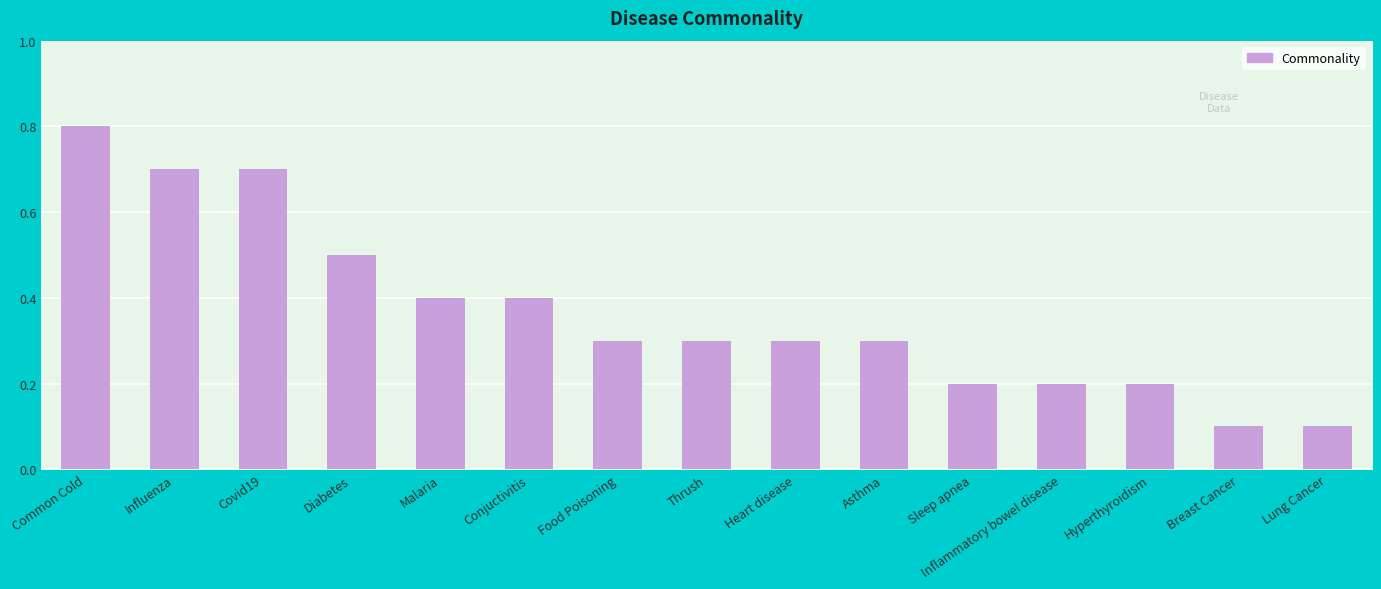

Reading left to right, transcribe all the data shown in this chart.

Common Cold=0.8	Influenza=0.7	Covid19=0.7	Diabetes=0.5	Malaria=0.4	Conjuctivitis=0.4	Food Poisoning=0.3	Thrush=0.3	Heart disease=0.3	Asthma=0.3	Sleep apnea=0.2	Inflammatory bowel disease=0.2	Hyperthyroidism=0.2	Breast Cancer=0.1	Lung Cancer=0.1